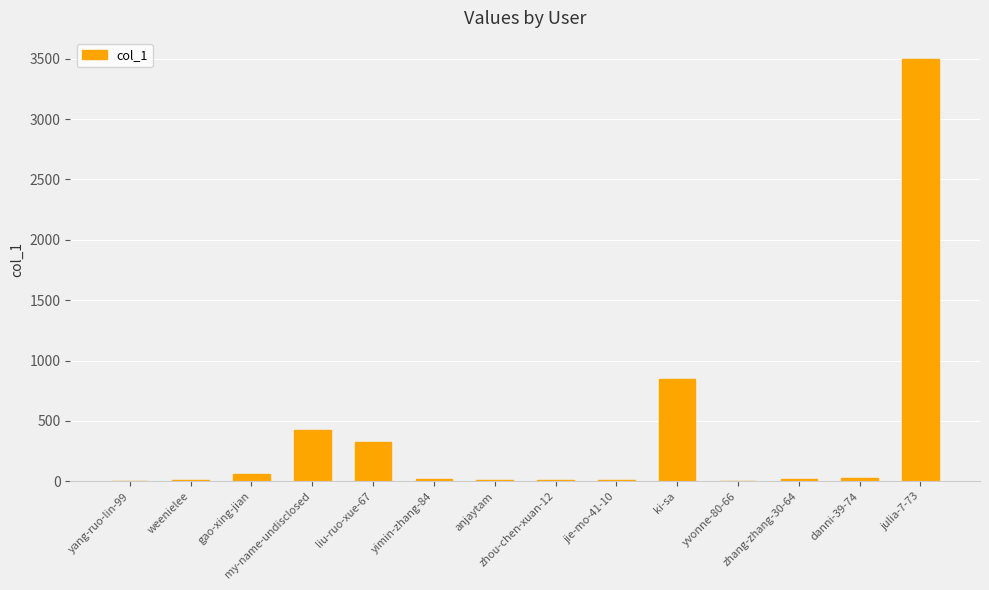

Which label corresponds to the largest value in the chart?

julia-7-73